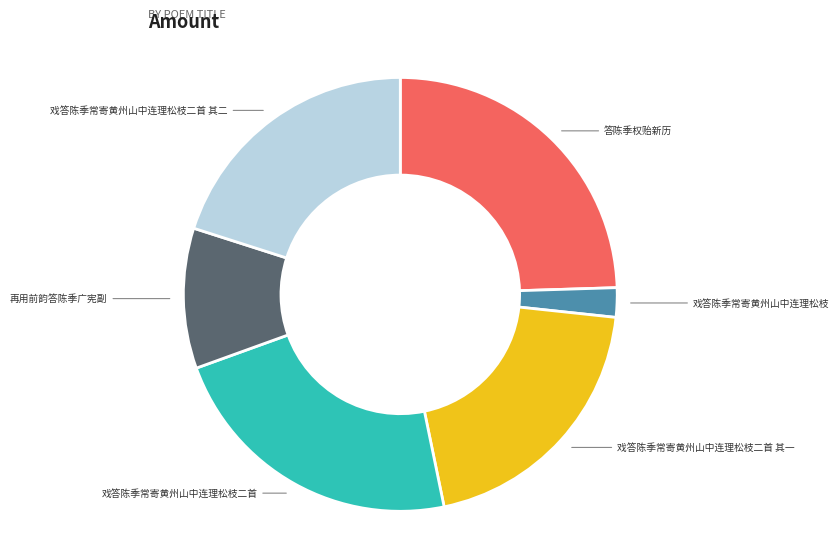

Count the number of slices in the pie.

6